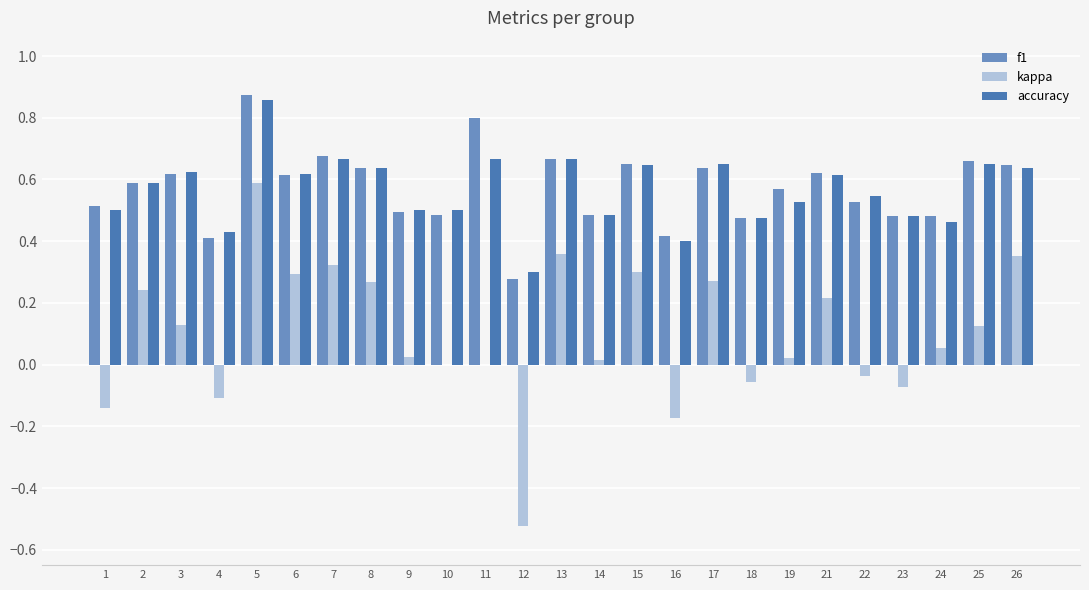

Which category has the highest value across all series?

5